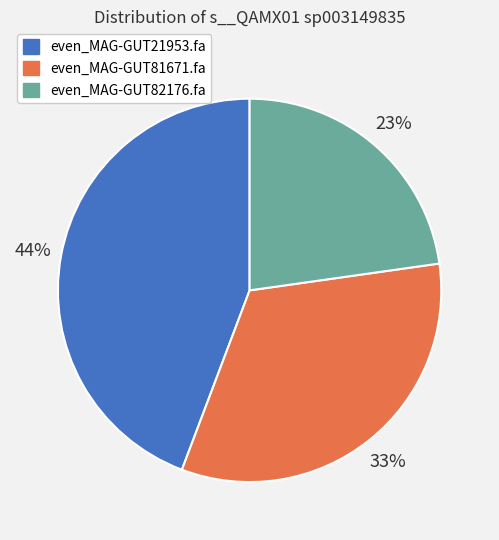

Count the number of slices in the pie.

3